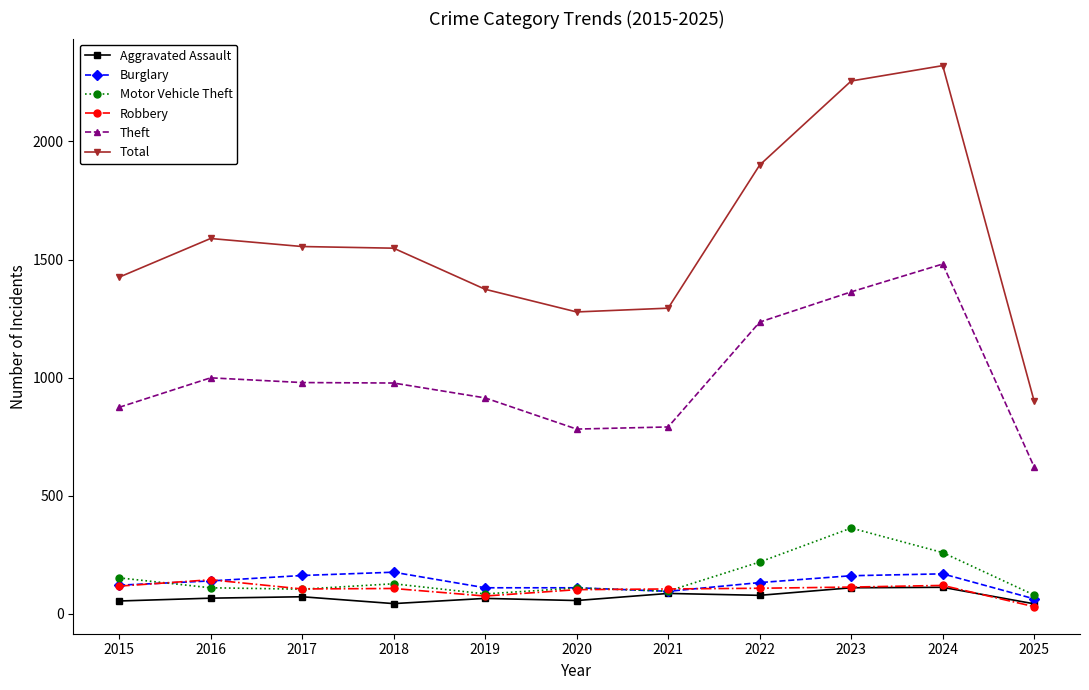

The Burglary series shows 95 at 2021. True or false?

True